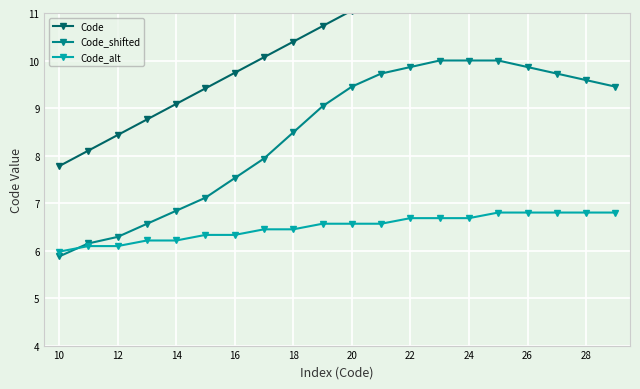

How many data points in Code are above 11?

10